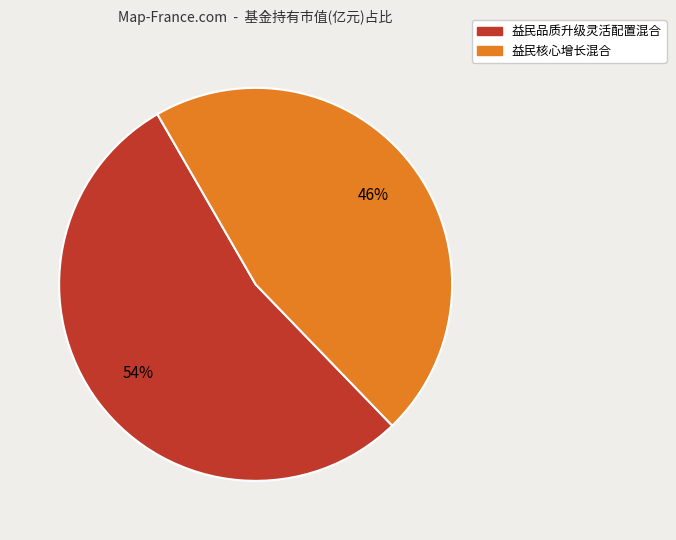

Do 益民核心增长混合 and 益民品质升级灵活配置混合 together represent more than half of the pie?

Yes